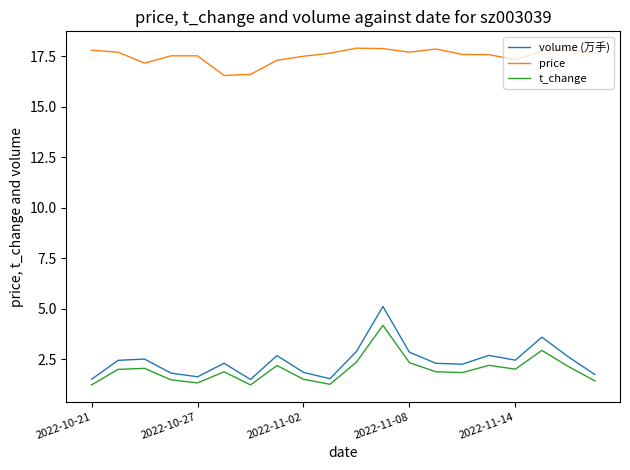

True or false: t_change and volume (万手) intersect in this chart.

False